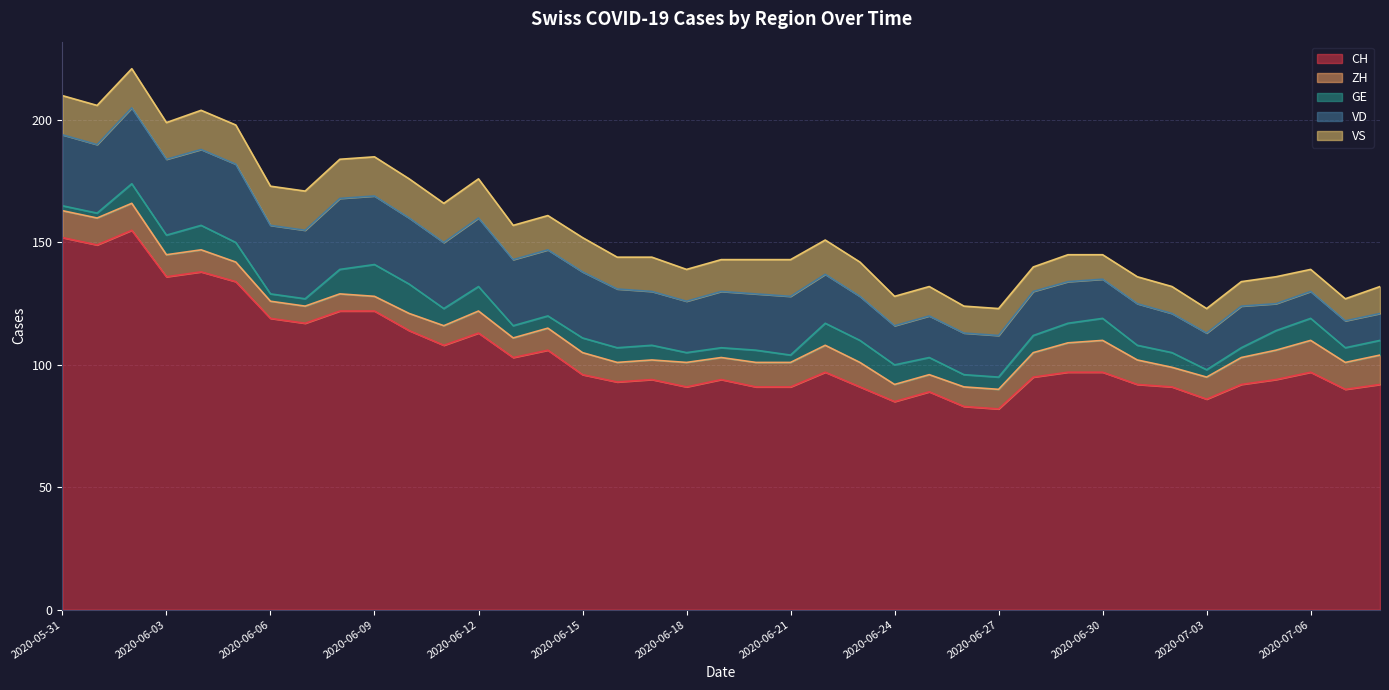

How many data points in GE are less than 6?

14